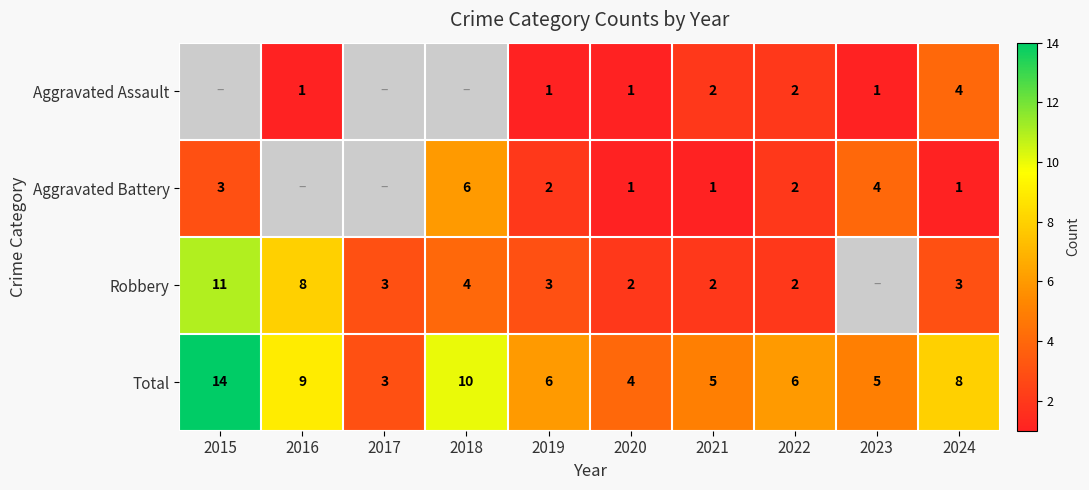

What is the spread (max minus min) of values at 2020?

3